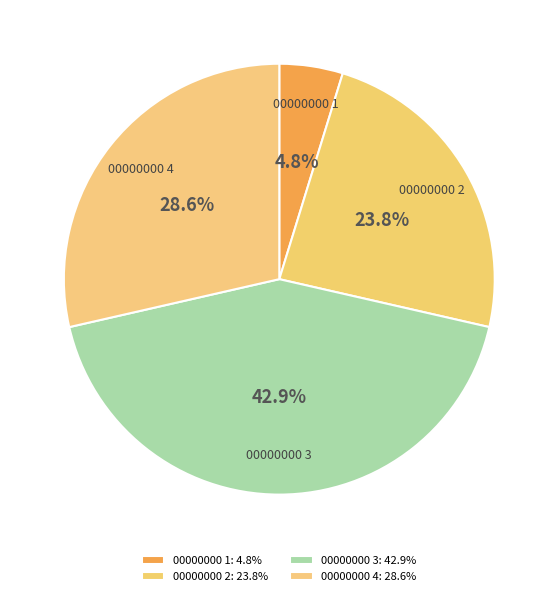

What is the ratio of the value at 00000000 2 to the value at 00000000 3?

0.6